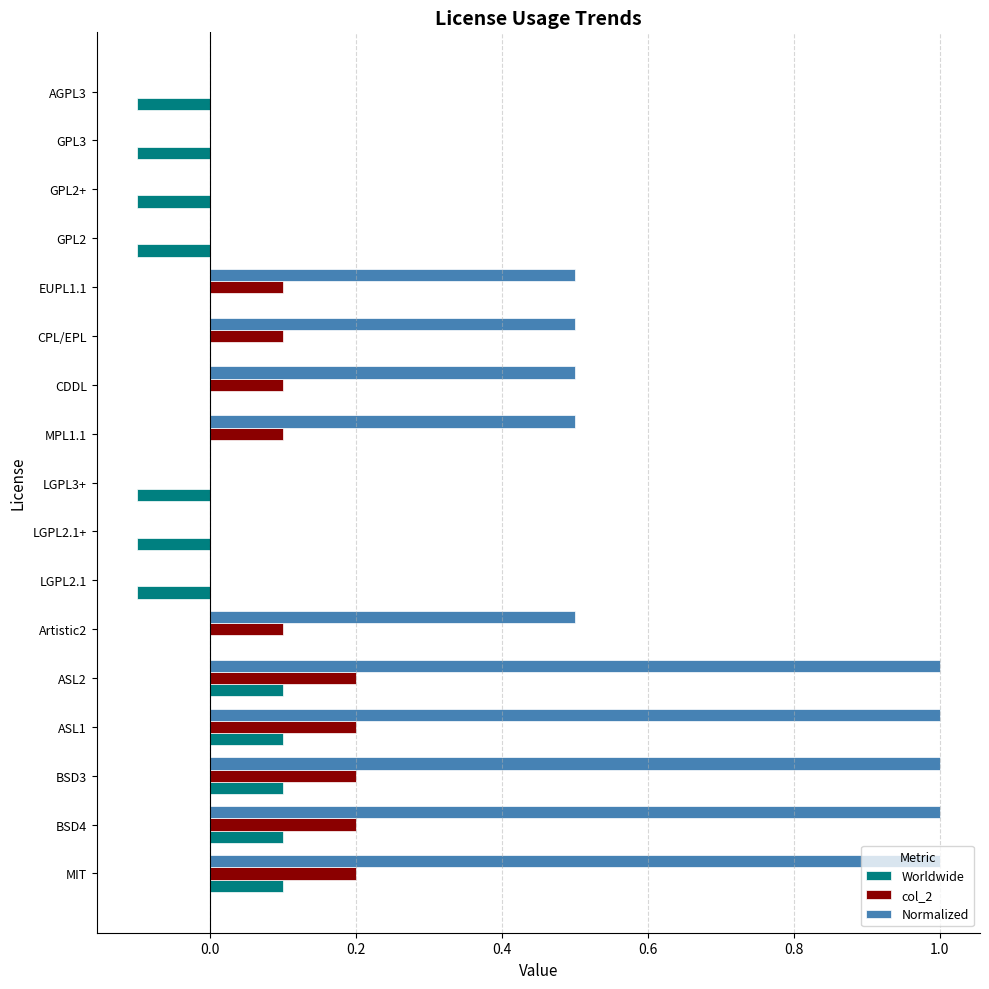

How many series are shown in this chart?

3